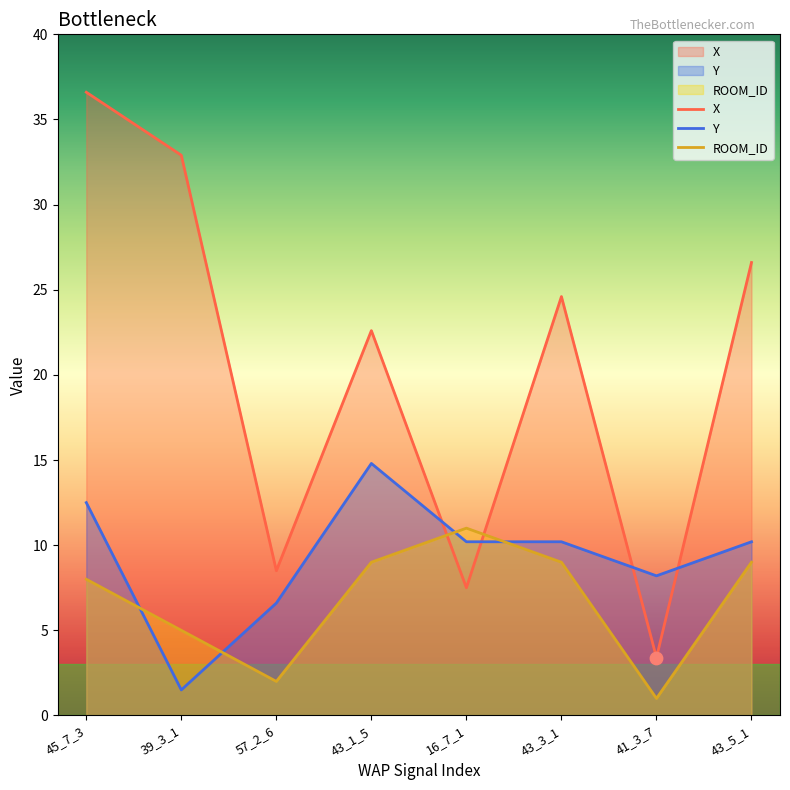

Is the value of Y at 45_7_3 greater than the value of ROOM_ID at 45_7_3?

Yes